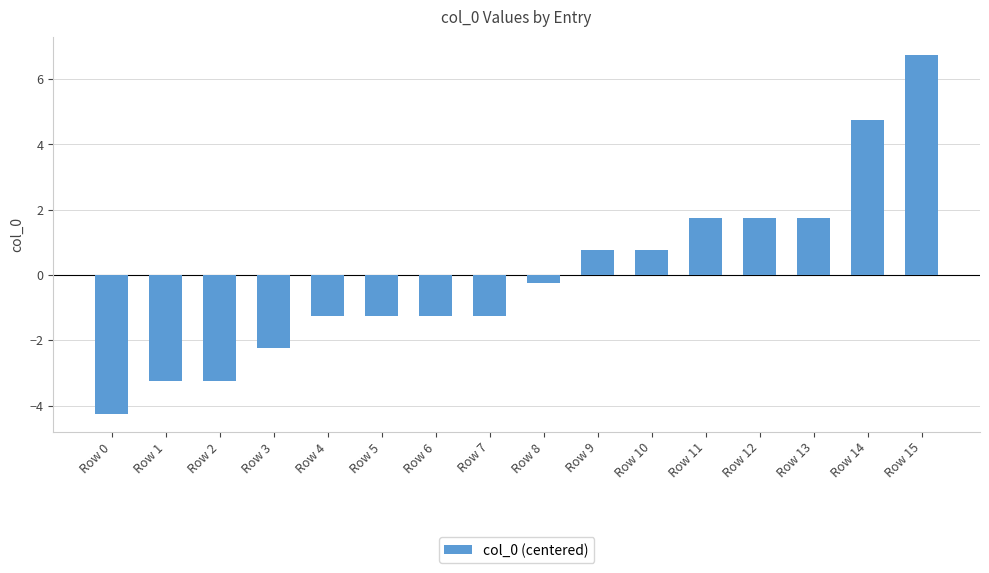

What is the change in value from Row 3 to Row 7?

+1.0